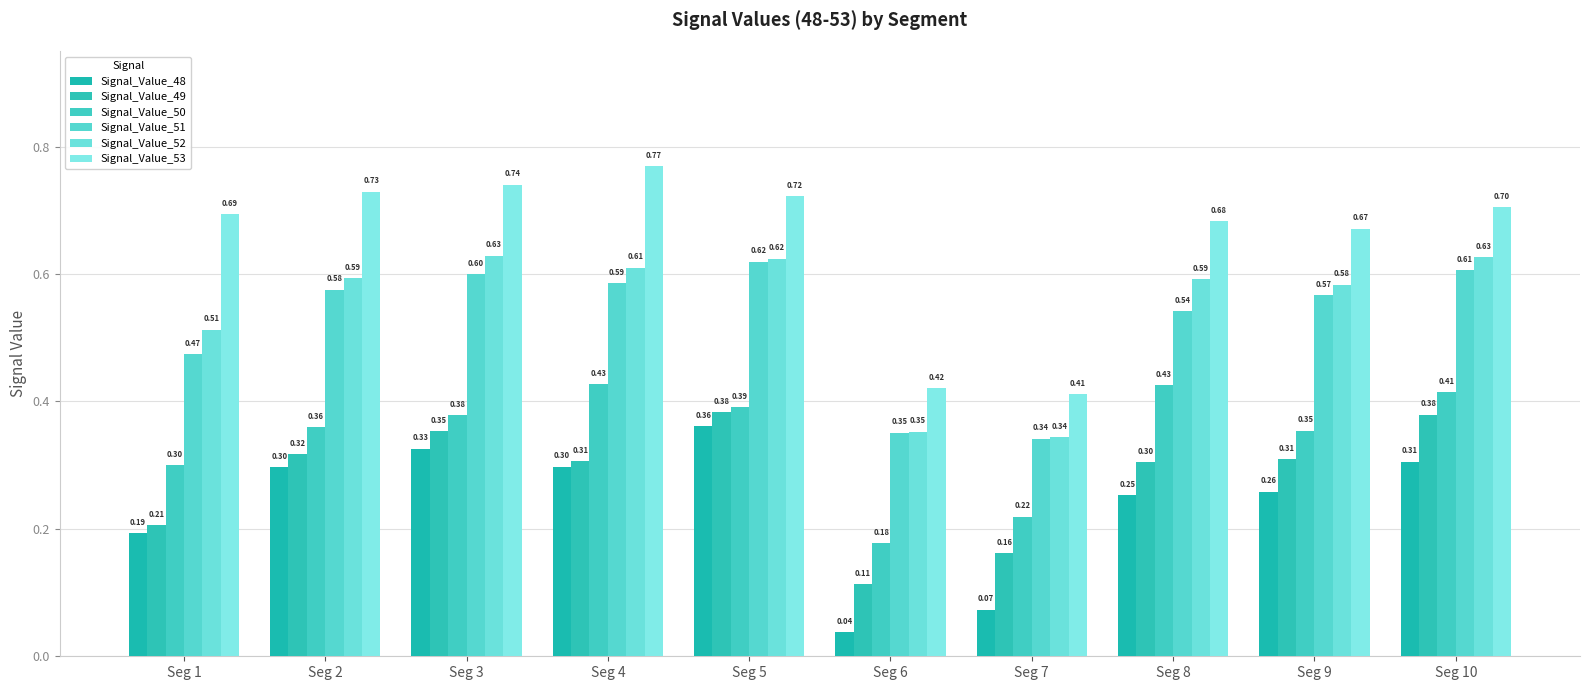

Reading left to right, what are all the values shown in this chart?

Signal_Value_48: Seg 1=0.2	Seg 2=0.3	Seg 3=0.3	Seg 4=0.3	Seg 5=0.4	Seg 6=0.0	Seg 7=0.1	Seg 8=0.3	Seg 9=0.3	Seg 10=0.3
Signal_Value_49: Seg 1=0.2	Seg 2=0.3	Seg 3=0.4	Seg 4=0.3	Seg 5=0.4	Seg 6=0.1	Seg 7=0.2	Seg 8=0.3	Seg 9=0.3	Seg 10=0.4
Signal_Value_50: Seg 1=0.3	Seg 2=0.4	Seg 3=0.4	Seg 4=0.4	Seg 5=0.4	Seg 6=0.2	Seg 7=0.2	Seg 8=0.4	Seg 9=0.4	Seg 10=0.4
Signal_Value_51: Seg 1=0.5	Seg 2=0.6	Seg 3=0.6	Seg 4=0.6	Seg 5=0.6	Seg 6=0.4	Seg 7=0.3	Seg 8=0.5	Seg 9=0.6	Seg 10=0.6
Signal_Value_52: Seg 1=0.5	Seg 2=0.6	Seg 3=0.6	Seg 4=0.6	Seg 5=0.6	Seg 6=0.4	Seg 7=0.3	Seg 8=0.6	Seg 9=0.6	Seg 10=0.6
Signal_Value_53: Seg 1=0.7	Seg 2=0.7	Seg 3=0.7	Seg 4=0.8	Seg 5=0.7	Seg 6=0.4	Seg 7=0.4	Seg 8=0.7	Seg 9=0.7	Seg 10=0.7